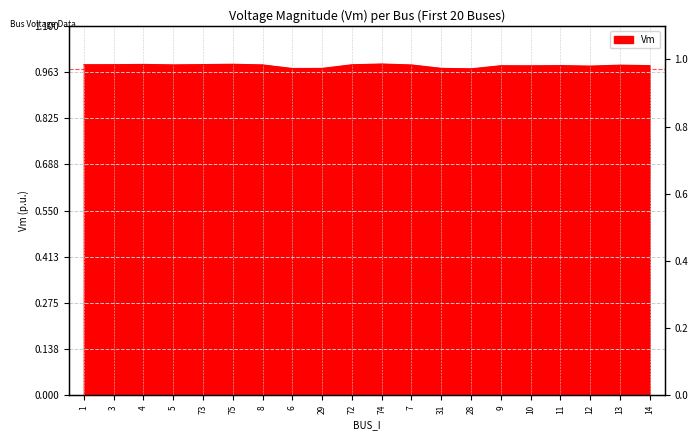

List the labels in order of value, smallest first.

28, 6, 29, 31, 12, 10, 9, 14, 11, 13, 7, 8, 5, 72, 1, 3, 73, 4, 75, 74